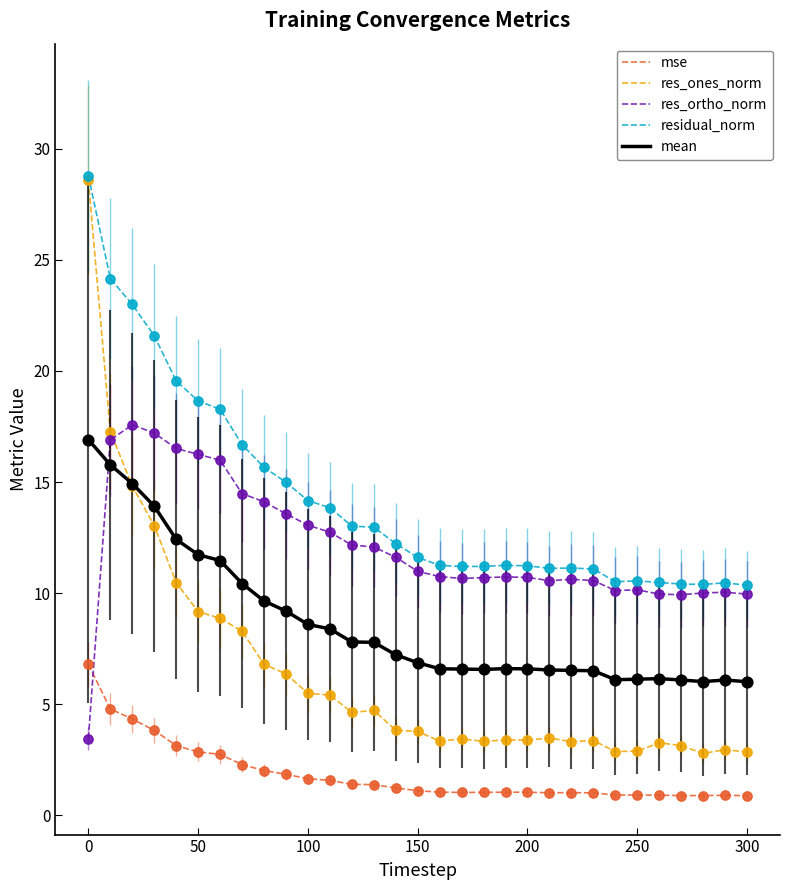

Which series has the largest total across all categories?

residual_norm